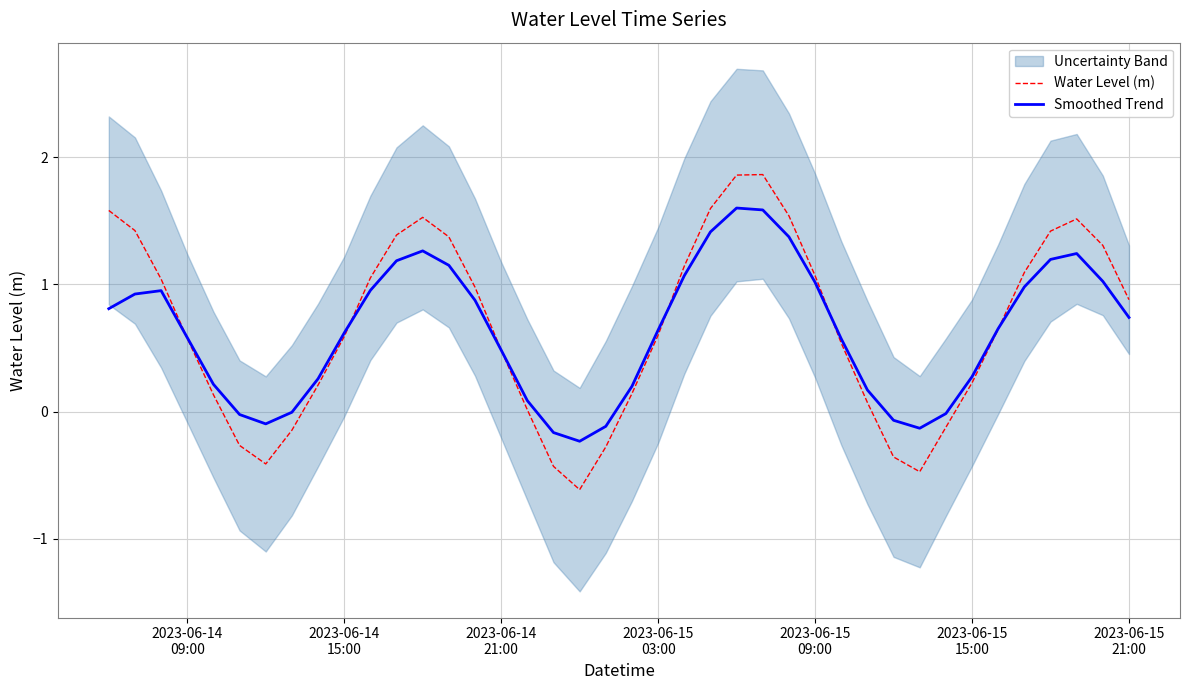

True or false: Smoothed Trend has more than 1 points higher than both neighbors.

True